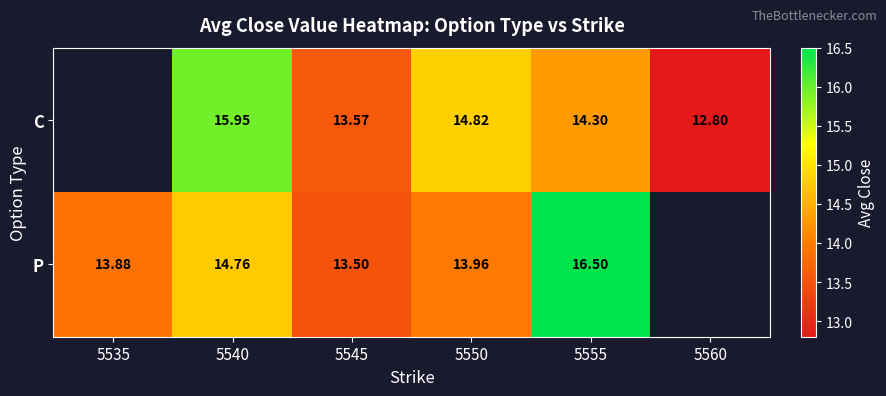

Which label corresponds to the smallest value in the chart?

5560